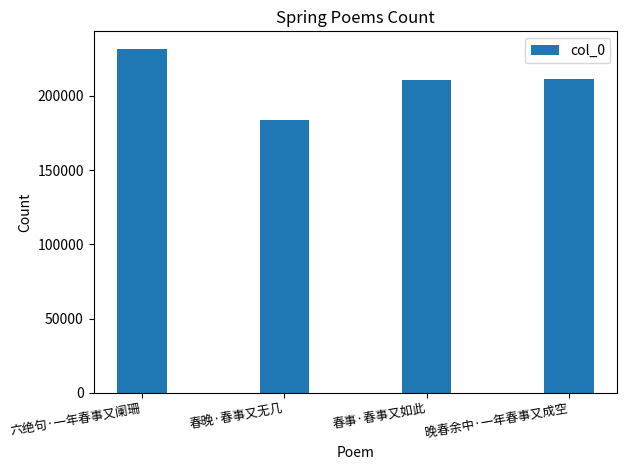

Which category has the lowest value across all series?

春晚·春事又无几